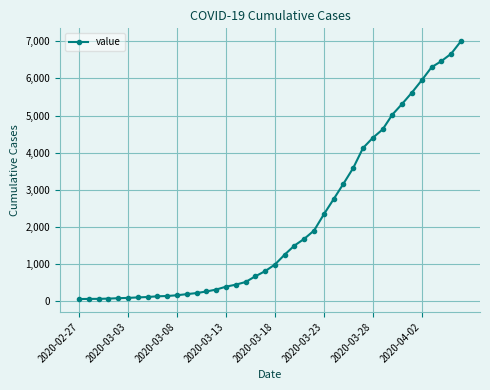

What is the difference between the second highest and second lowest values?

6596